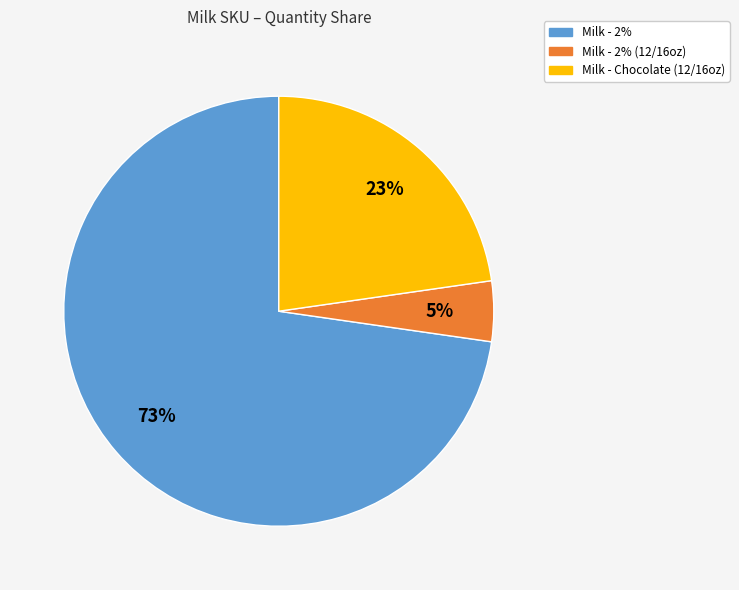

What is the ratio of the value at Milk - 2% to the value at Milk - Chocolate (12/16oz)?

3.2